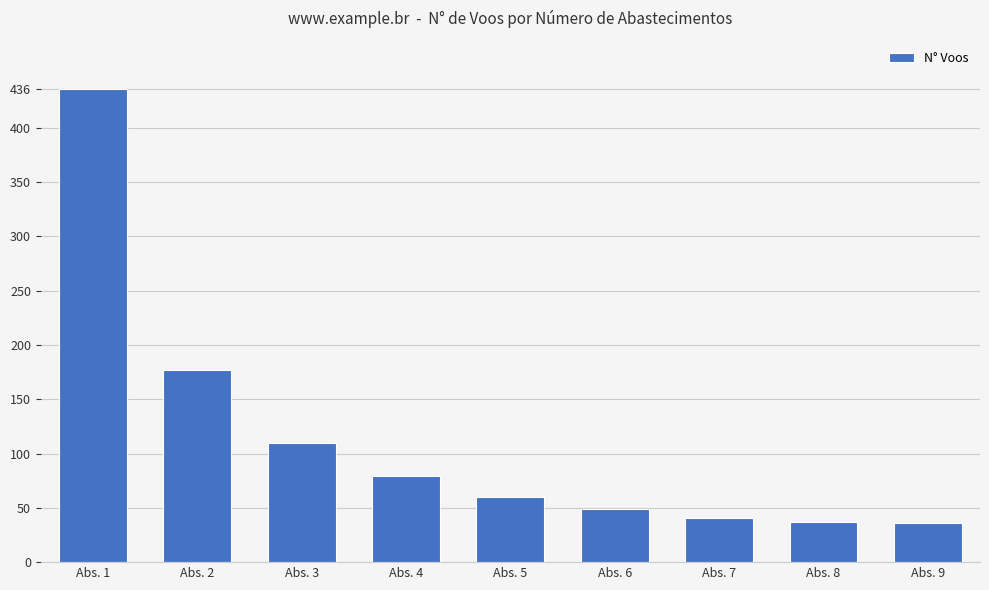

At which label is the value closest to 236?

Abs. 2